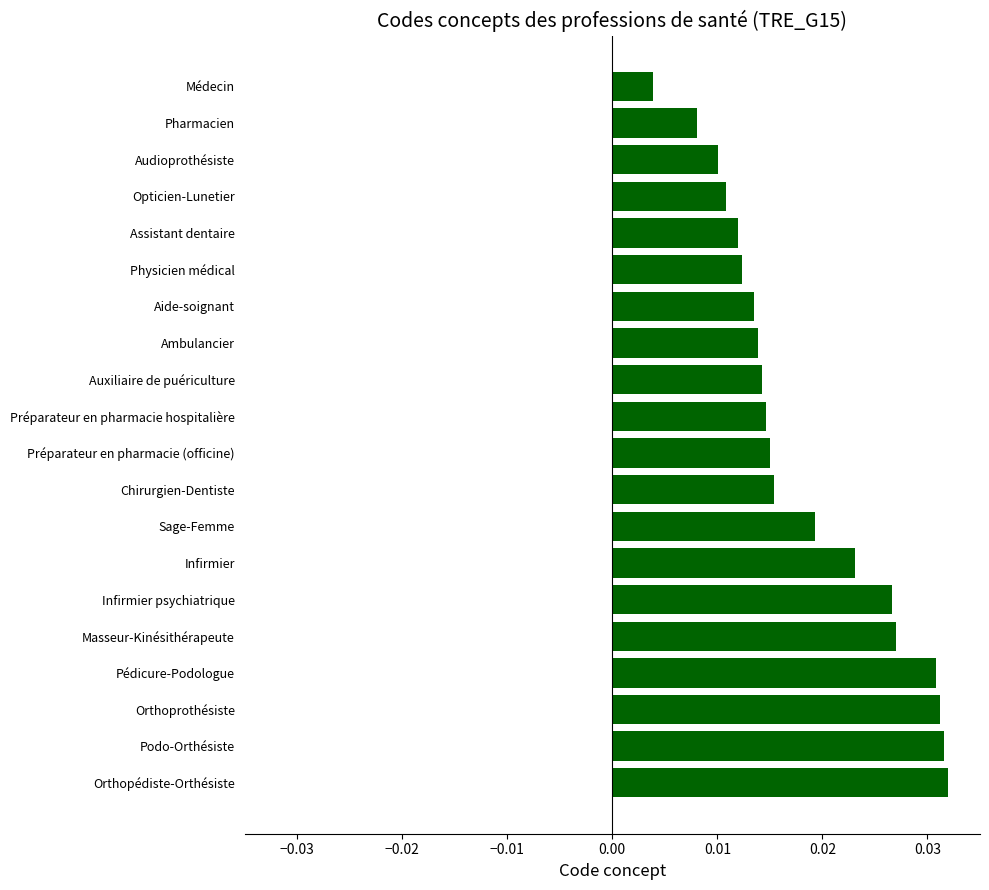

Which has a higher value, Préparateur en pharmacie hospitalière or Infirmier psychiatrique?

Infirmier psychiatrique